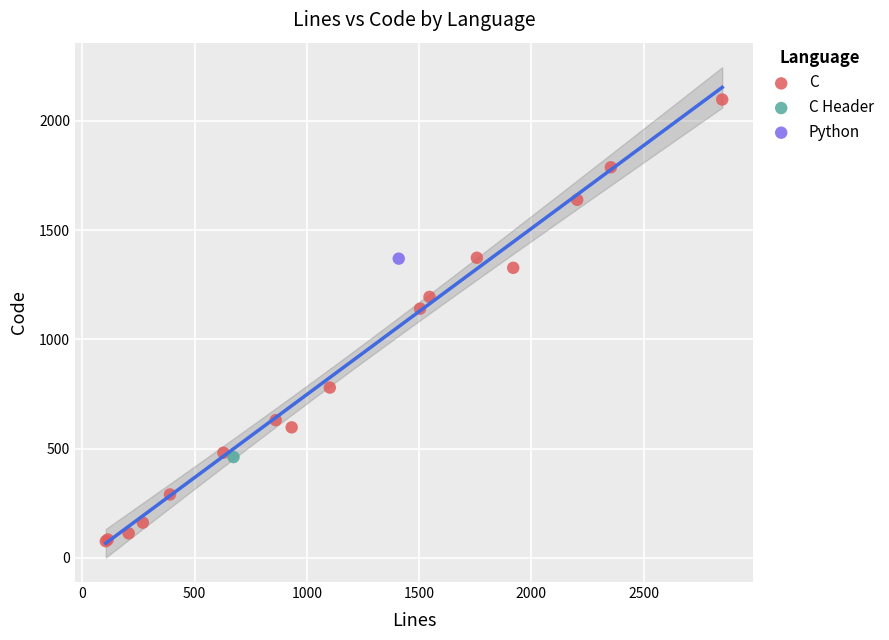

What are all the series names shown in the legend?

C, C Header, Python